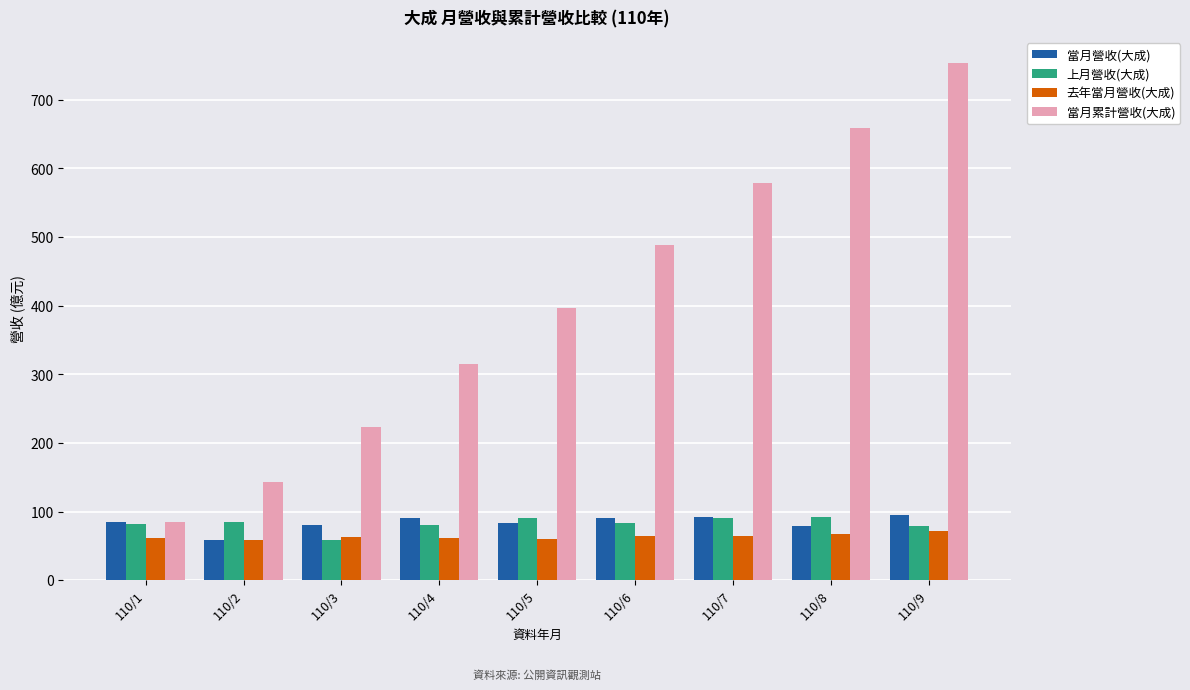

True or false: 上月營收(大成) has a value of 79.1 at 110/9.

True